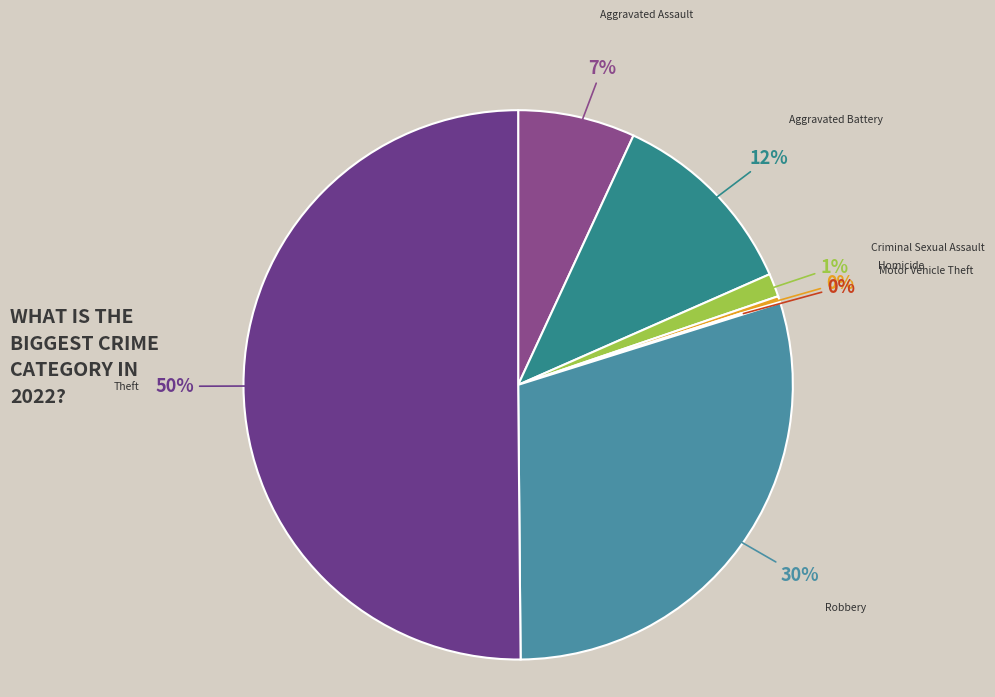

Which category accounts for the majority?

Theft